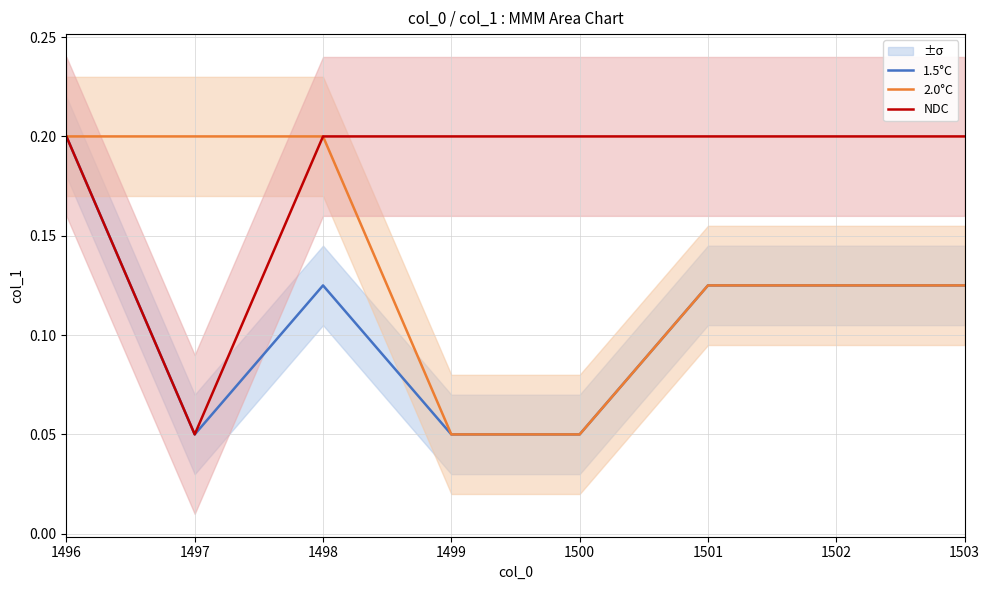

Count the number of categories in the chart.

8